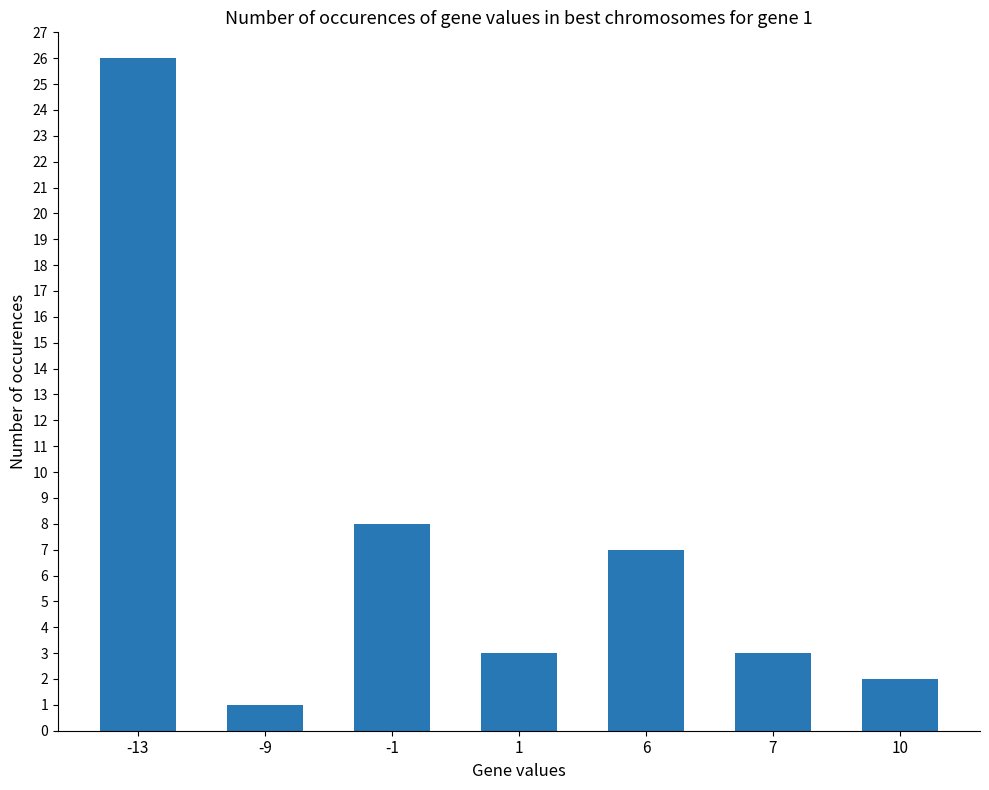

What is the ratio of the value at -1 to the value at -13?

0.3